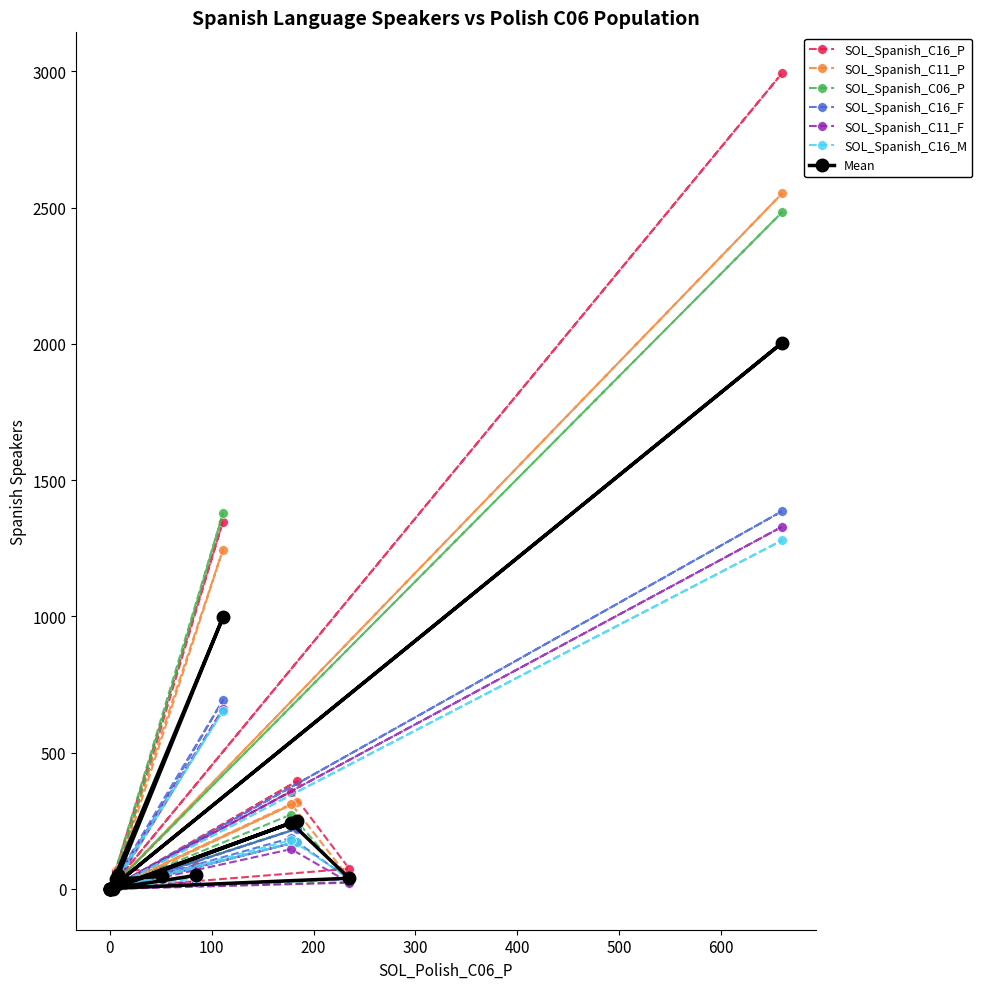

What is the highest value of the SOL_Spanish_C16_M series?

1279